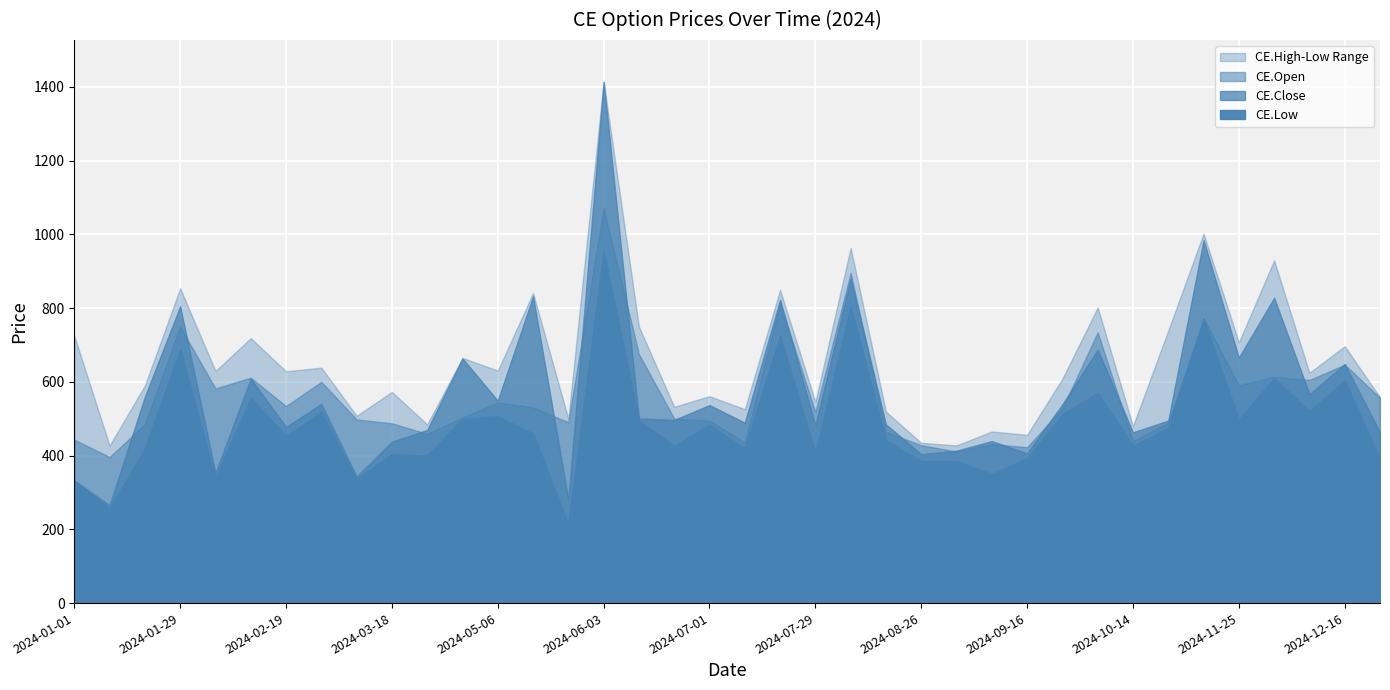

What is the minimum value for CE.High?

427.2